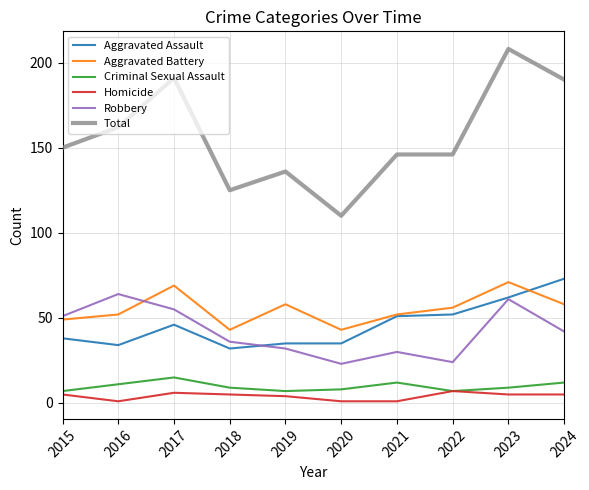

What is the difference between the second highest and second lowest values in the Criminal Sexual Assault series?

5